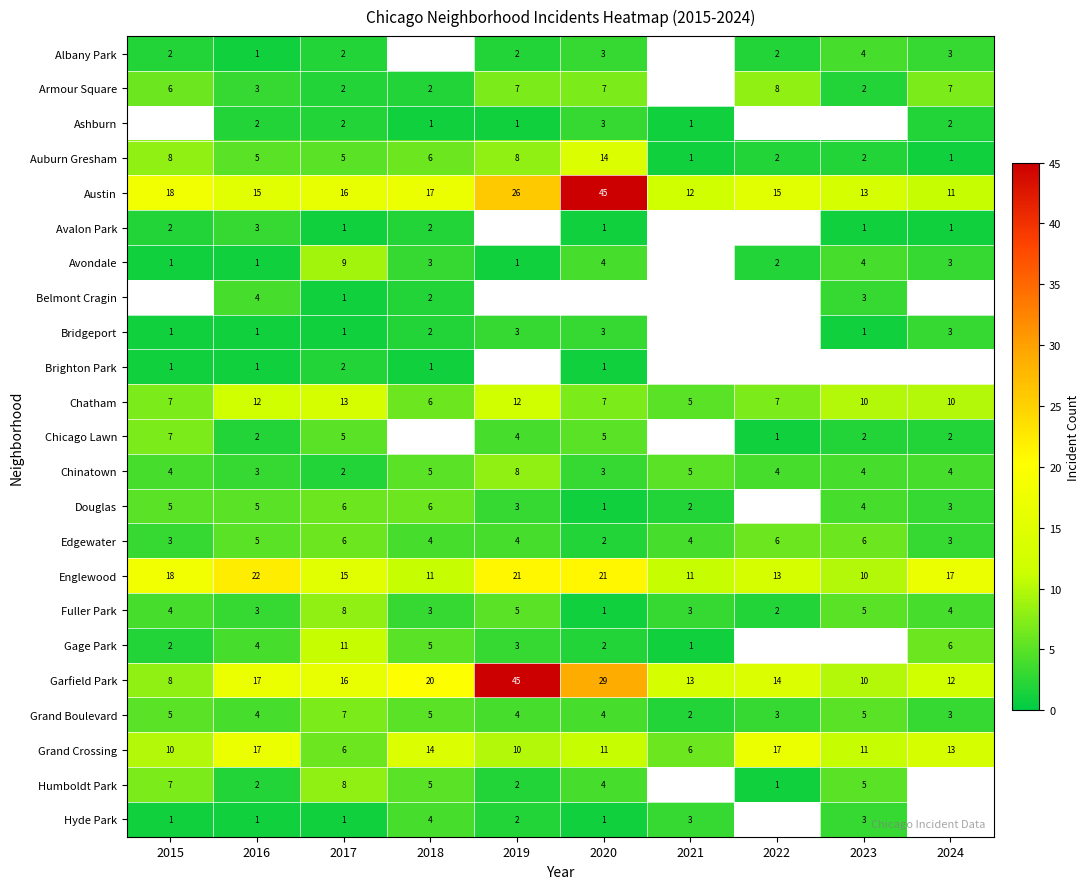

What is the minimum value shown in the chart?

1.0